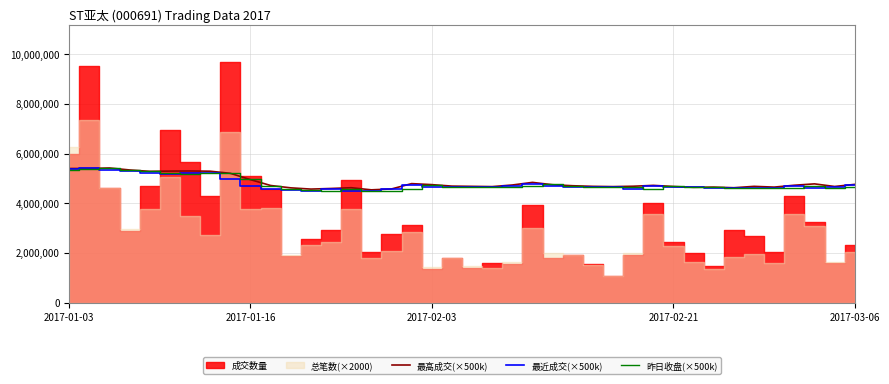

What is the maximum value for 最高成交(×500k)?

5420000